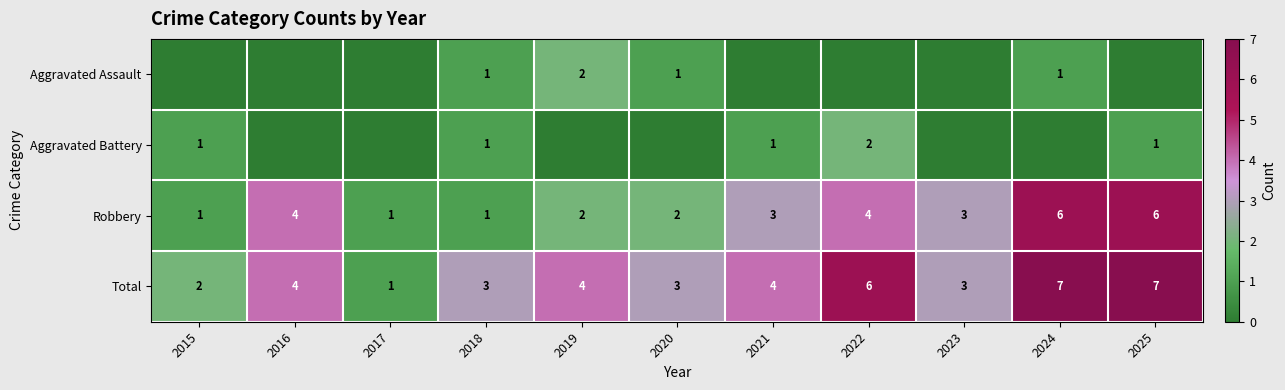

What is the approximate value of Robbery at 2015?

1